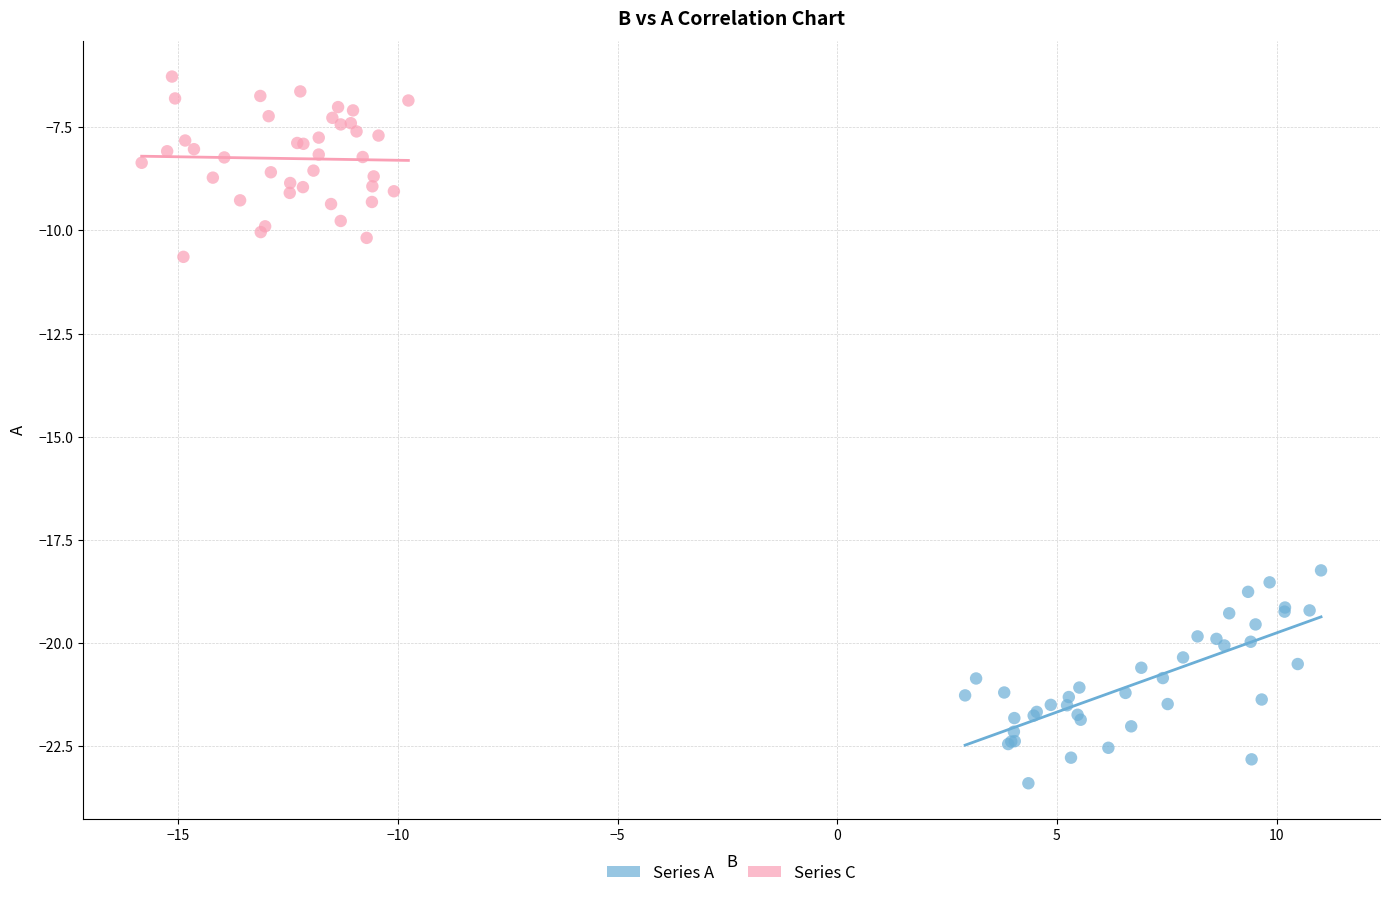

Which series has the widest spread of Y values?

Series A